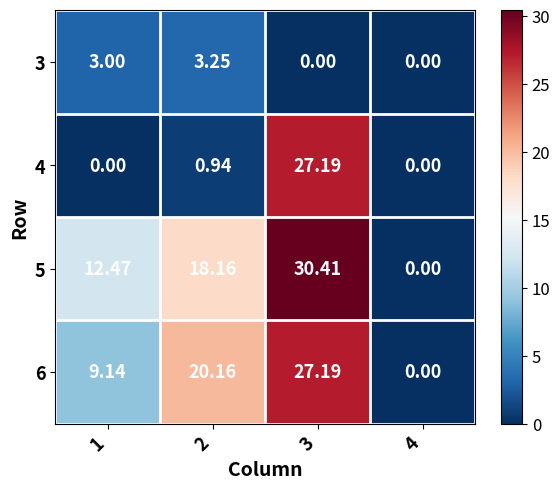

Which series has the widest spread of values?

5